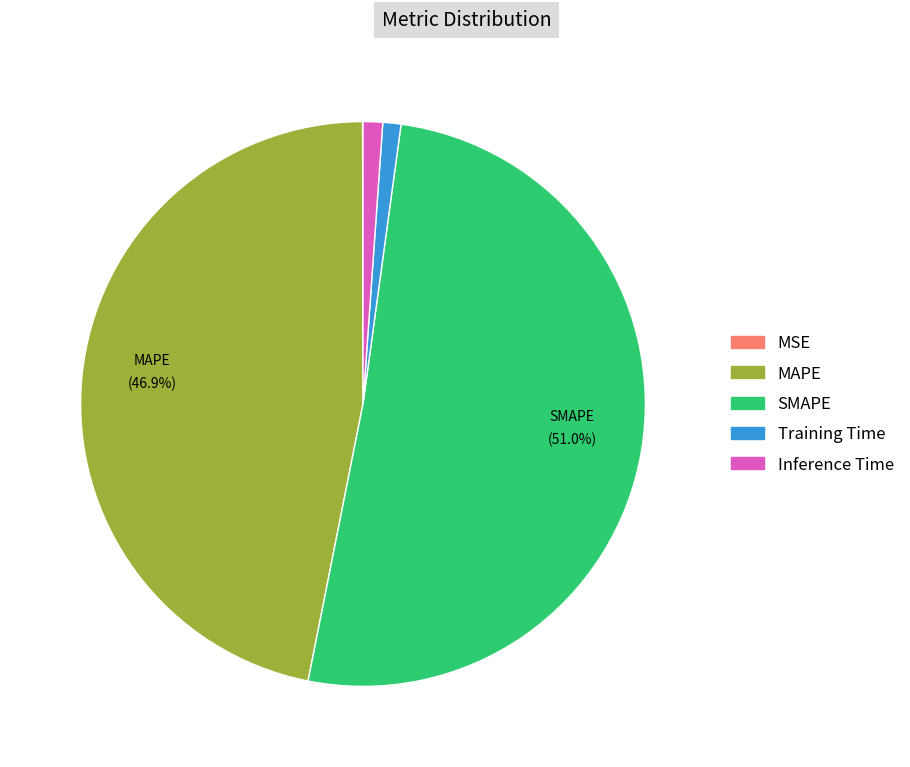

Between SMAPE and Training Time, which is larger?

SMAPE